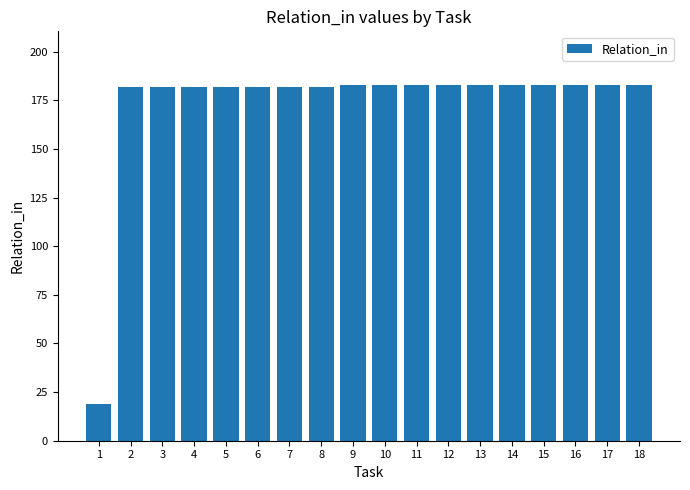

Reading left to right, extract all data points from this chart.

1=19	2=182	3=182	4=182	5=182	6=182	7=182	8=182	9=183	10=183	11=183	12=183	13=183	14=183	15=183	16=183	17=183	18=183